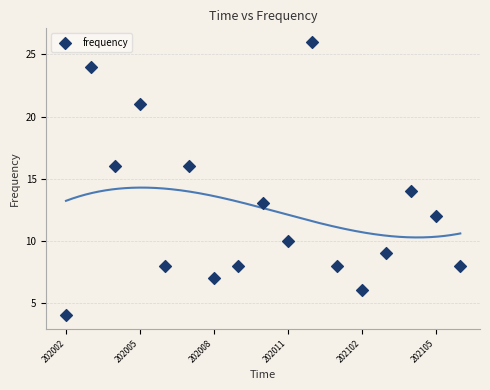

What is the range of Y values (max minus min)?

22